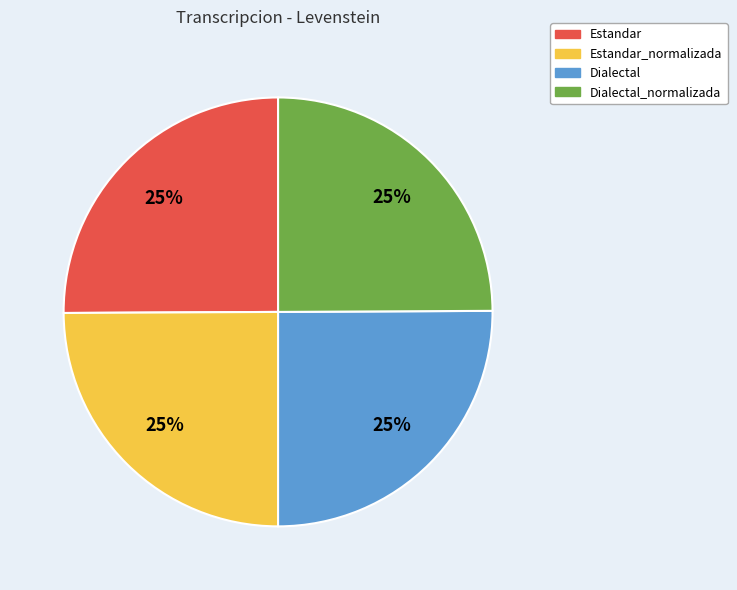

Is there any slice that represents more than half of the pie?

No